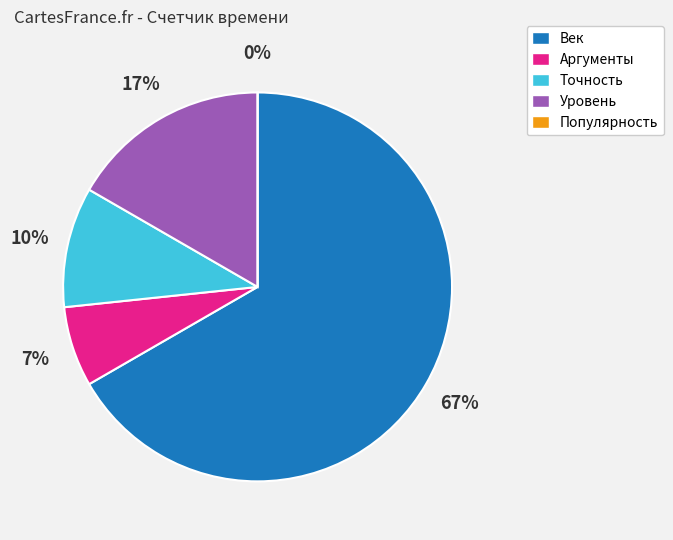

Does Аргументы account for over 50% of the chart?

No